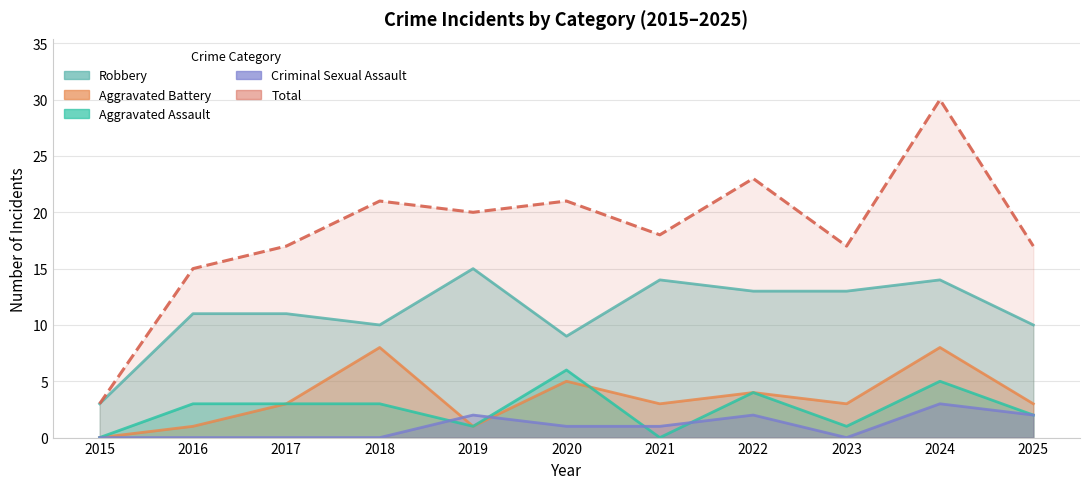

Which series has the widest spread of values?

Total